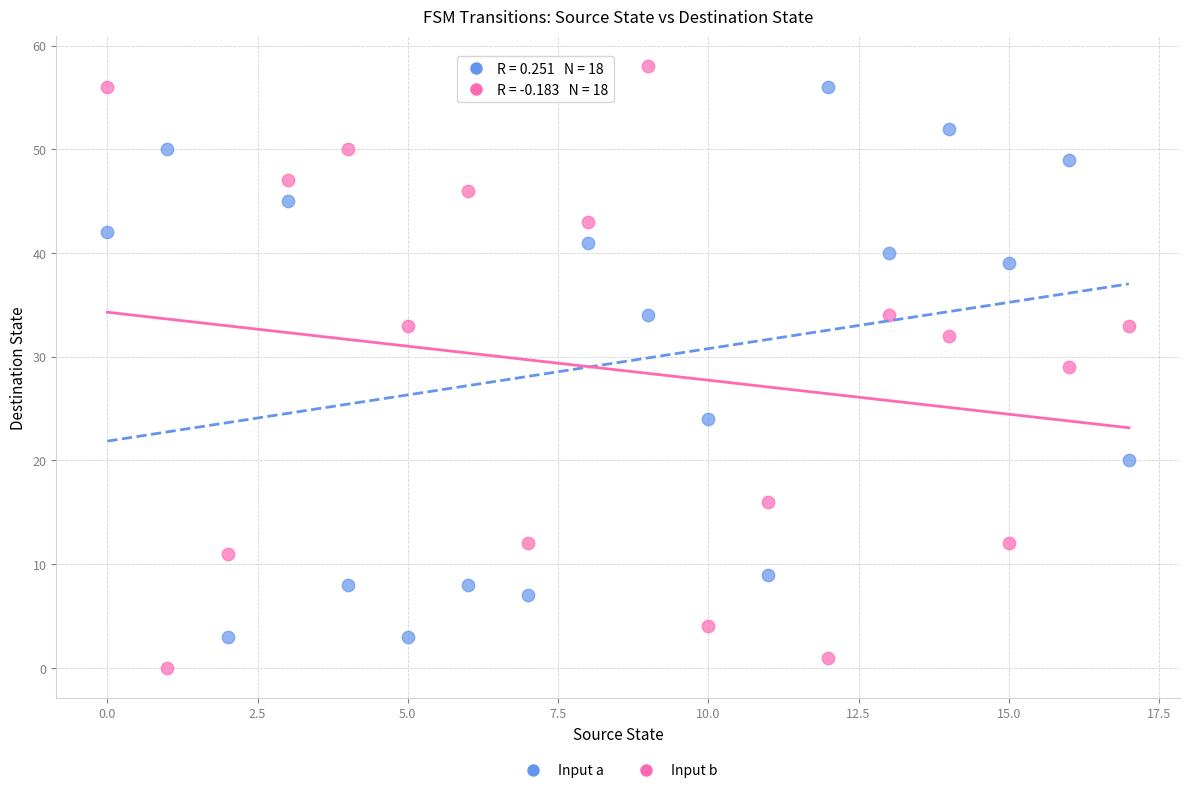

Across all data points, what is the range of Y values (max minus min)?

58